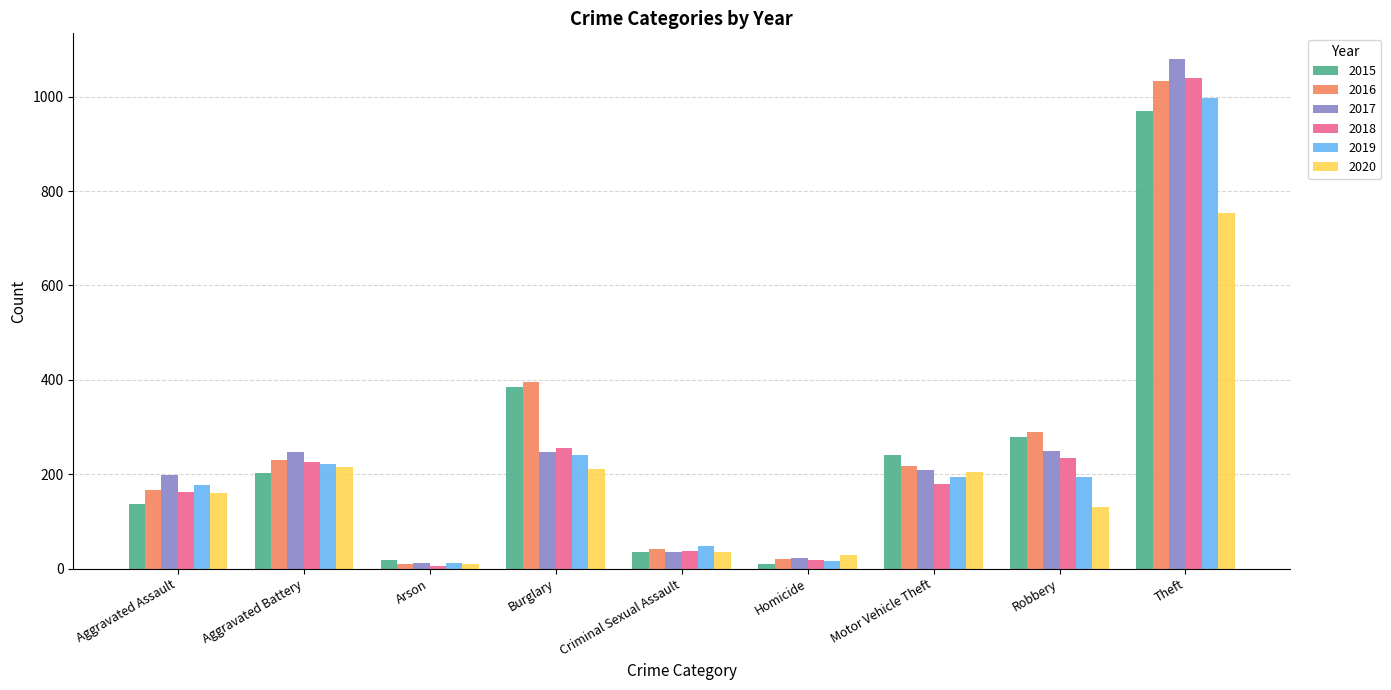

How many series are shown in this chart?

6